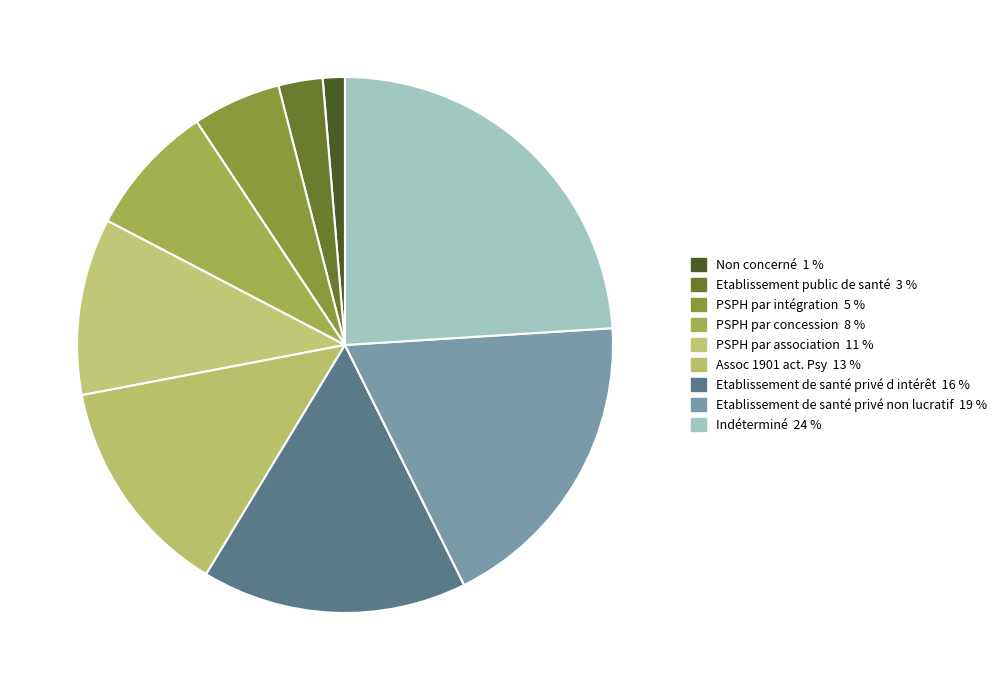

Is it true that PSPH par association is 11% of the pie?

True